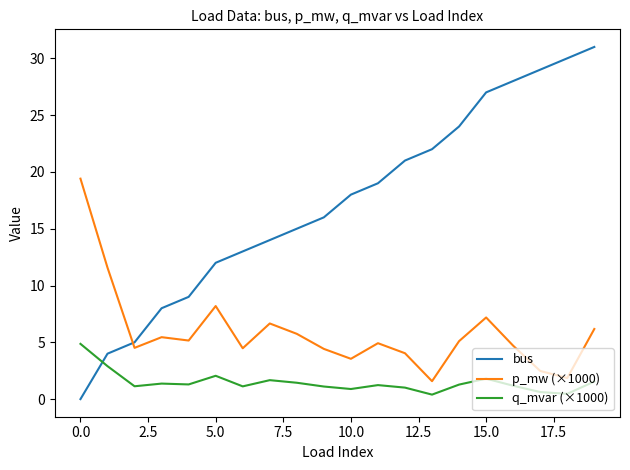

Which series has the widest spread of values?

bus